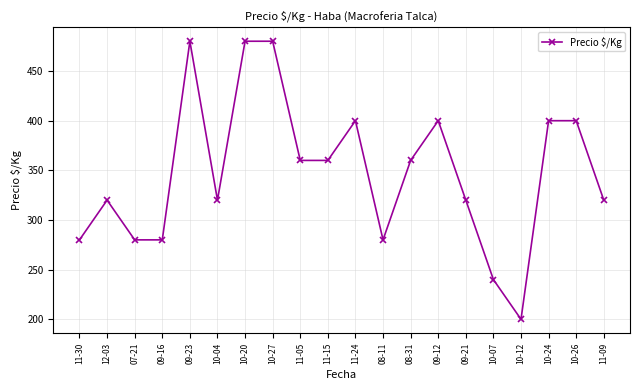

At which category does the data reach its first local peak?

12-03